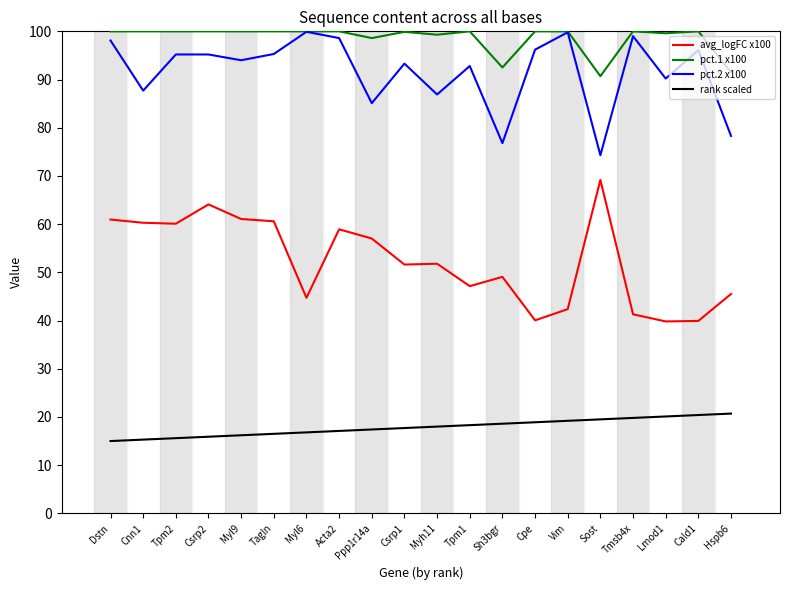

Where is the first local minimum for pct.2 x100?

Cnn1